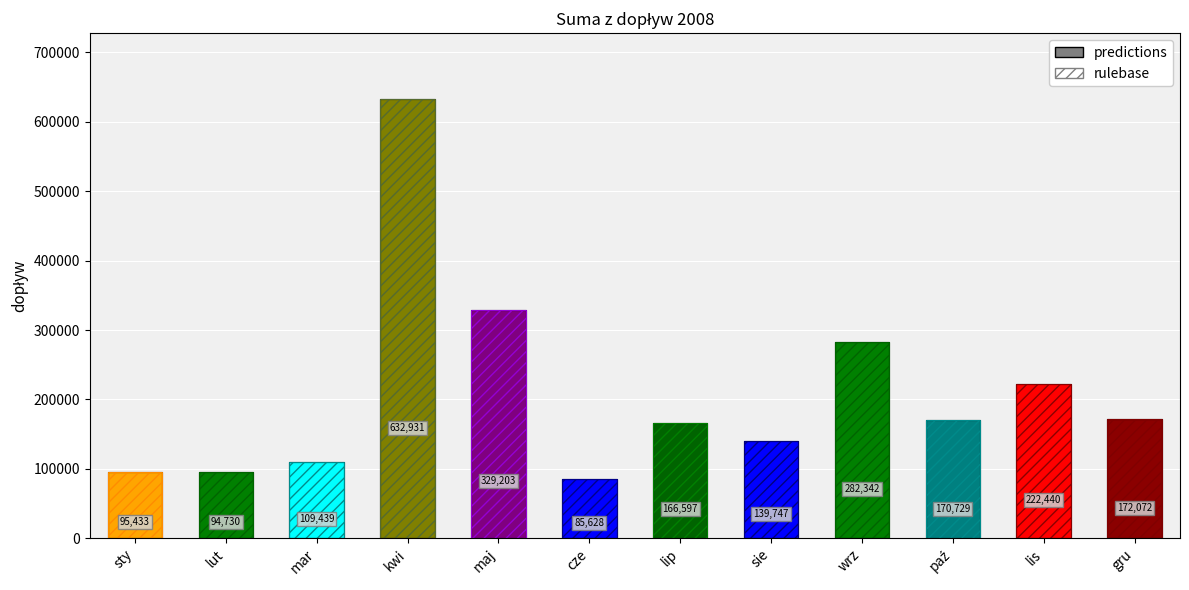

What is the maximum value shown in the chart?

632931